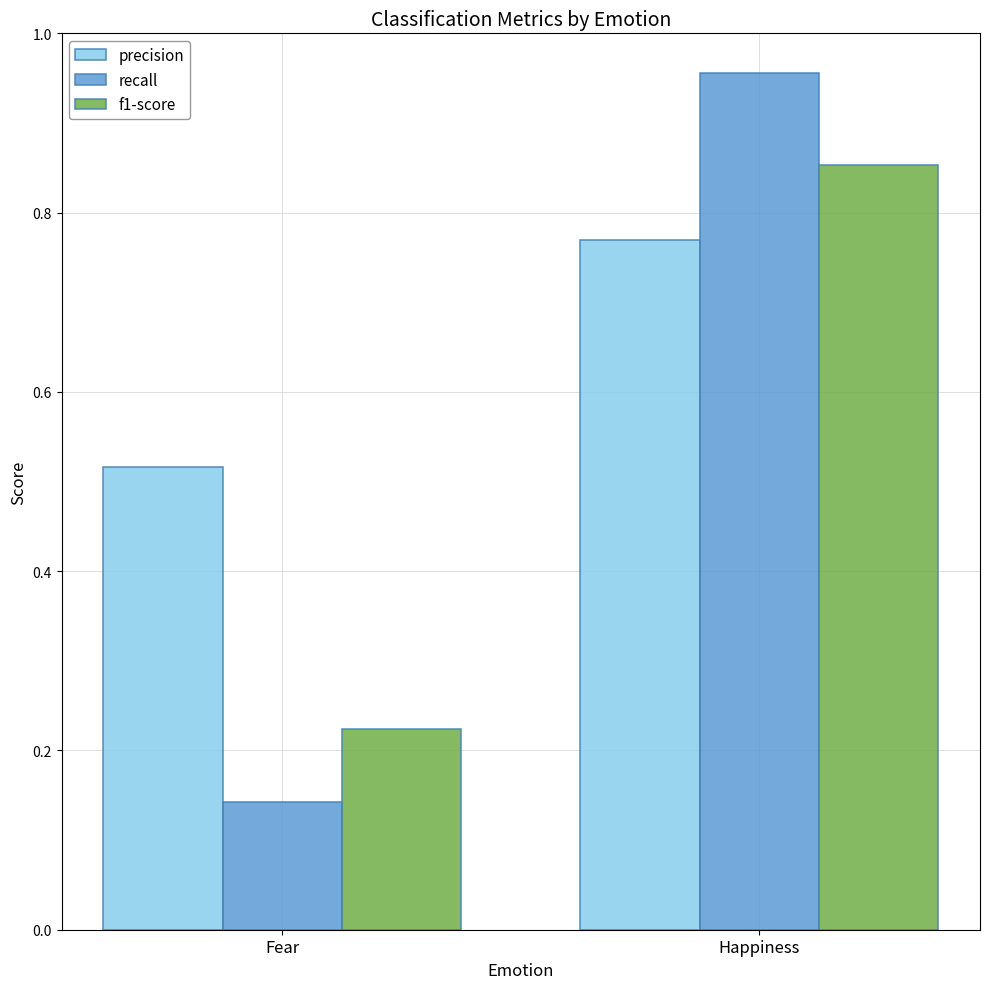

Which series has the largest range (max minus min)?

recall